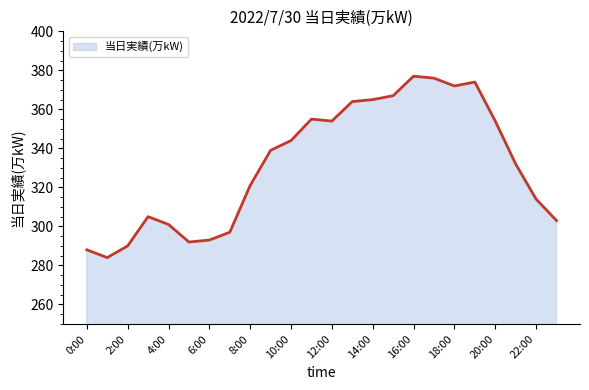

What is the difference between the maximum and minimum values?

93